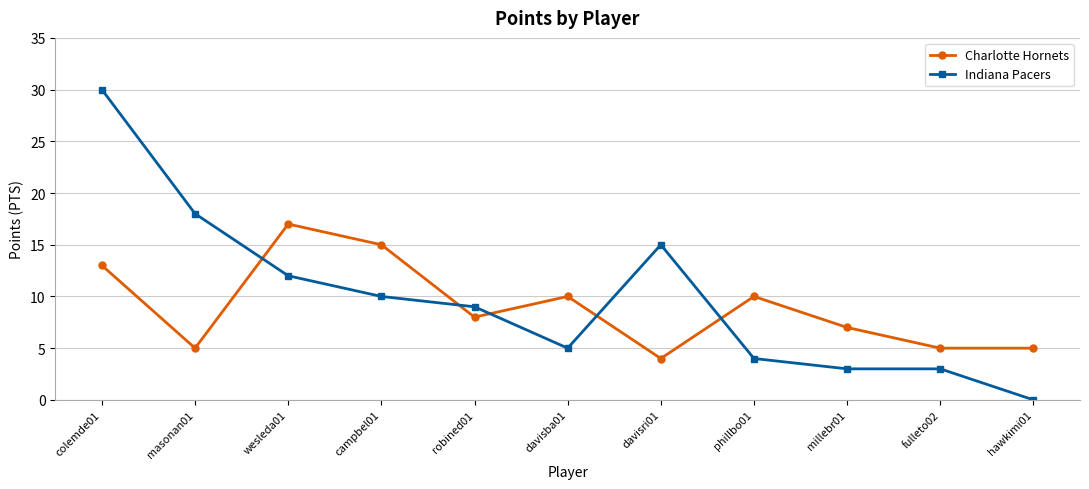

What is the average value of the Indiana Pacers series?

10